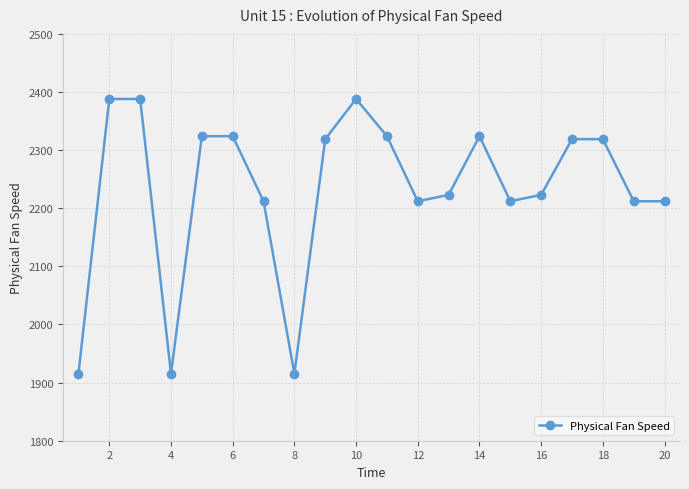

What is the value of the 13th point from the left?

2223.1